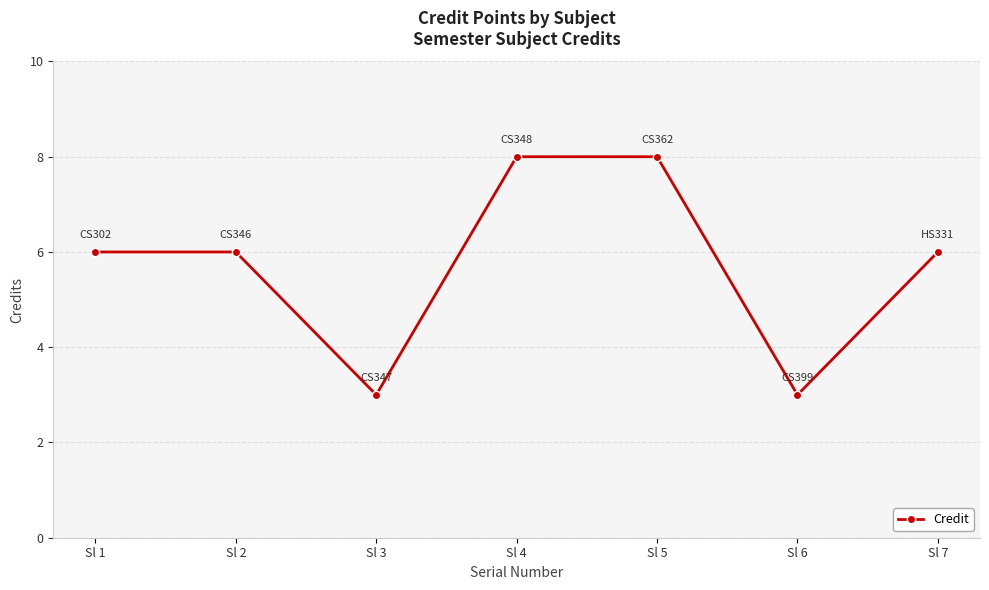

What is the value of the 1st point from the left?

6